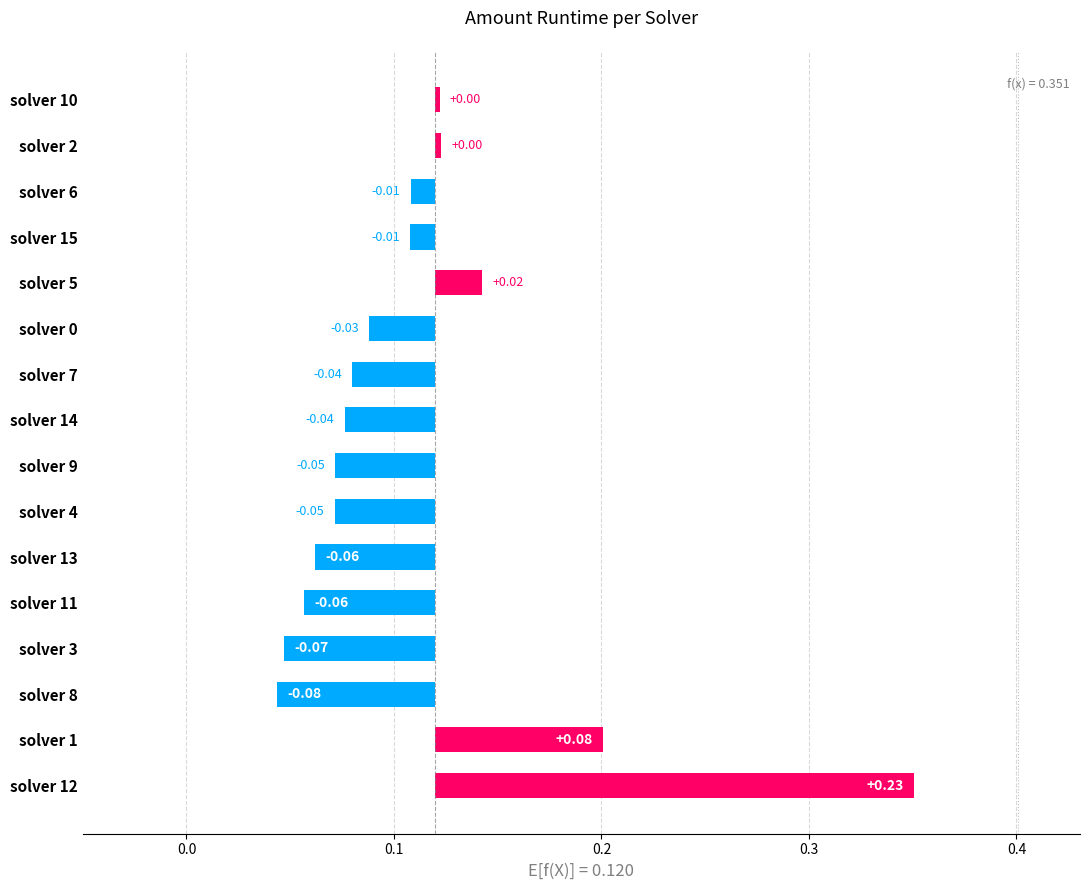

Are the bars grouped side by side (vs. stacked)?

No